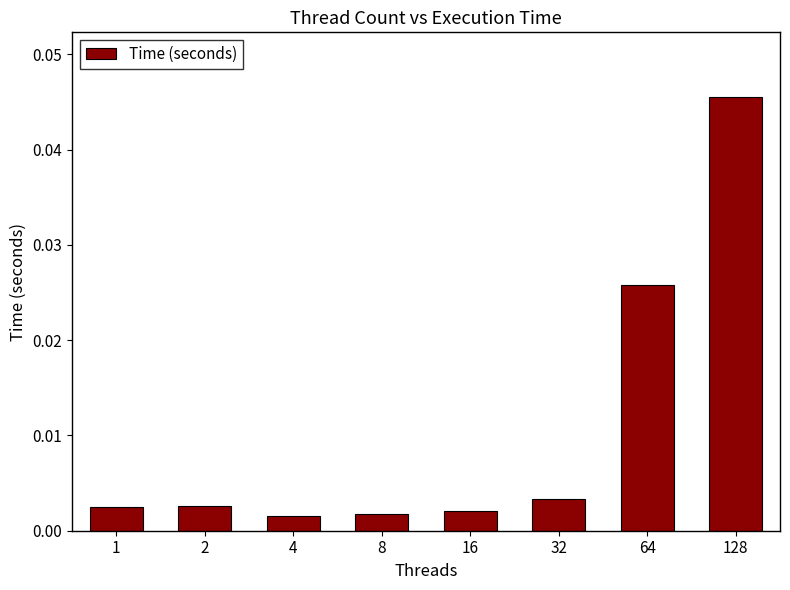

Are the bars horizontal?

No